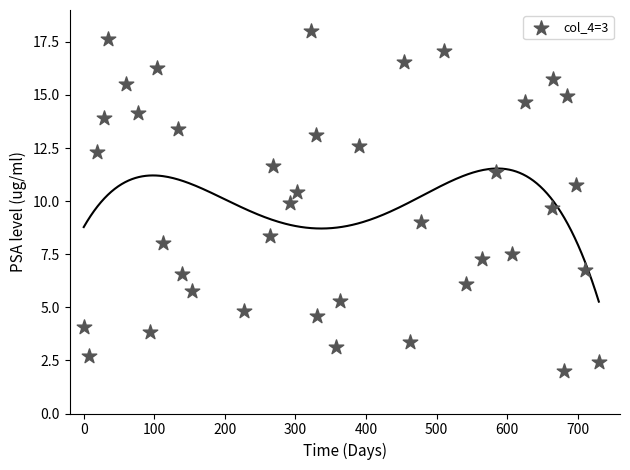

What is the range of X values (max minus min)?

730.0